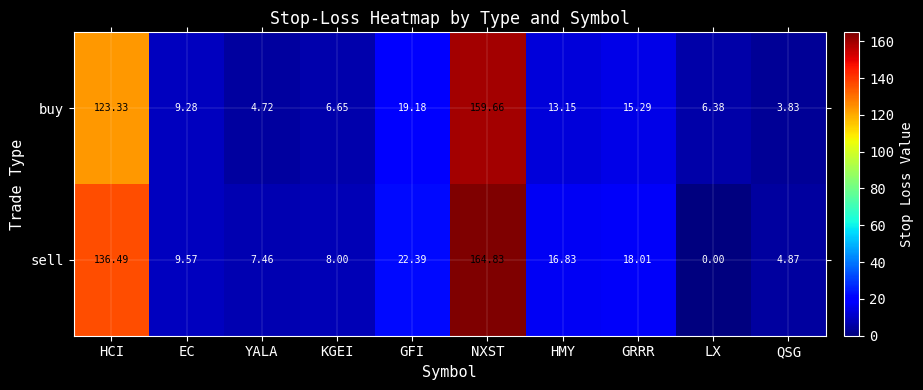

At EC, list the series in order from largest to smallest.

sell, buy